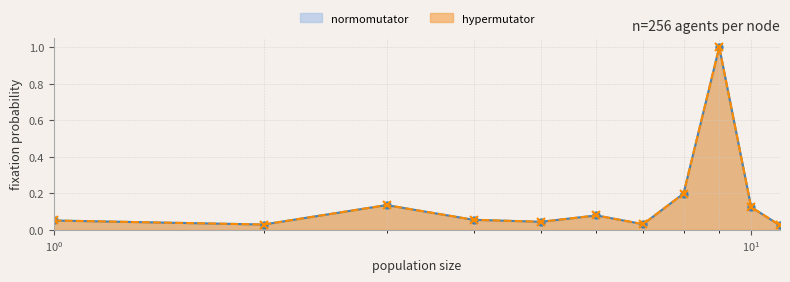

In normomutator, how many points are higher than both neighbors (excluding endpoints)?

3